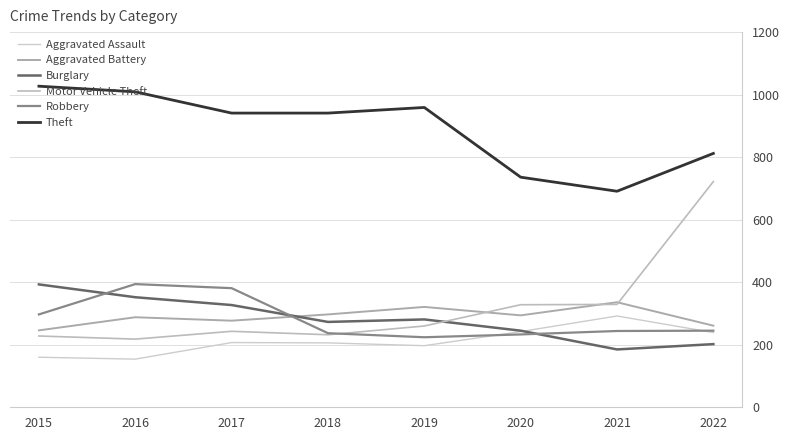

Reading left to right, list all the values displayed in this chart.

Aggravated Assault: 160	154	207	206	197	242	292	239
Aggravated Battery: 246	288	277	297	321	294	336	261
Burglary: 393	352	327	273	281	245	185	202
Motor Vehicle Theft: 228	218	243	232	260	328	329	722
Robbery: 297	394	381	237	224	233	244	245
Theft: 1027	1009	941	941	959	736	691	812